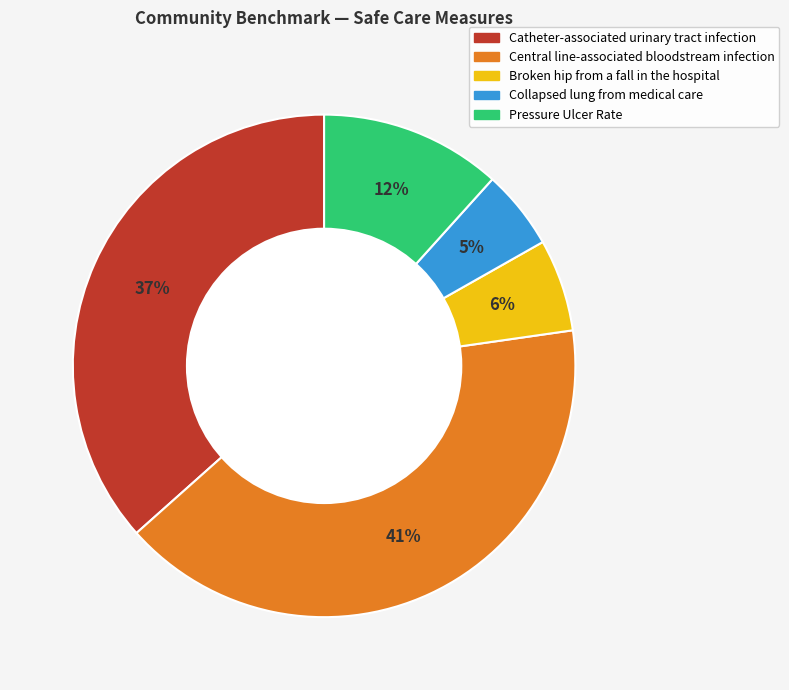

How many slices are in this pie chart?

5